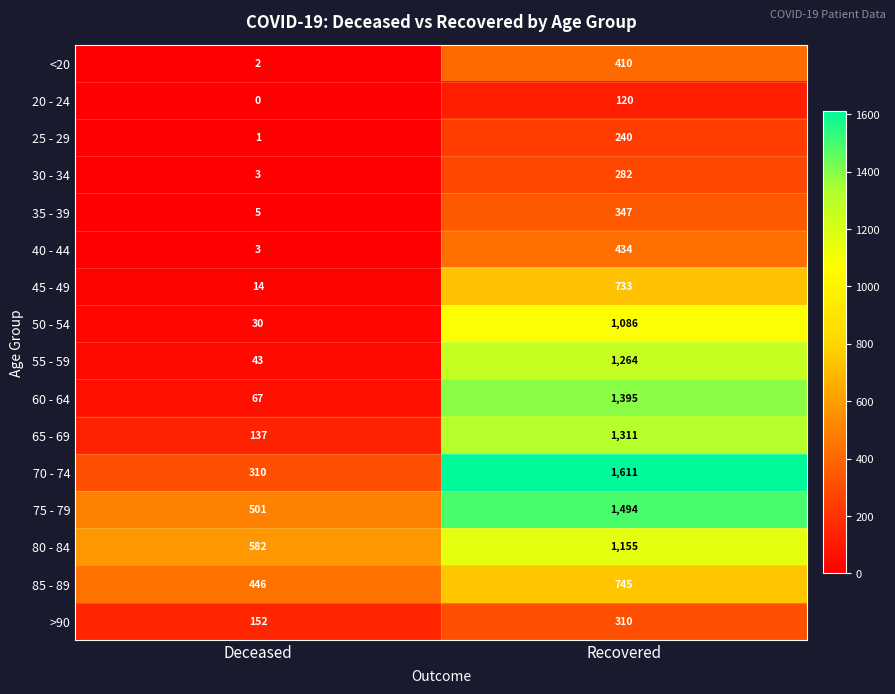

The 40 - 44 series shows 434 at Recovered. True or false?

True